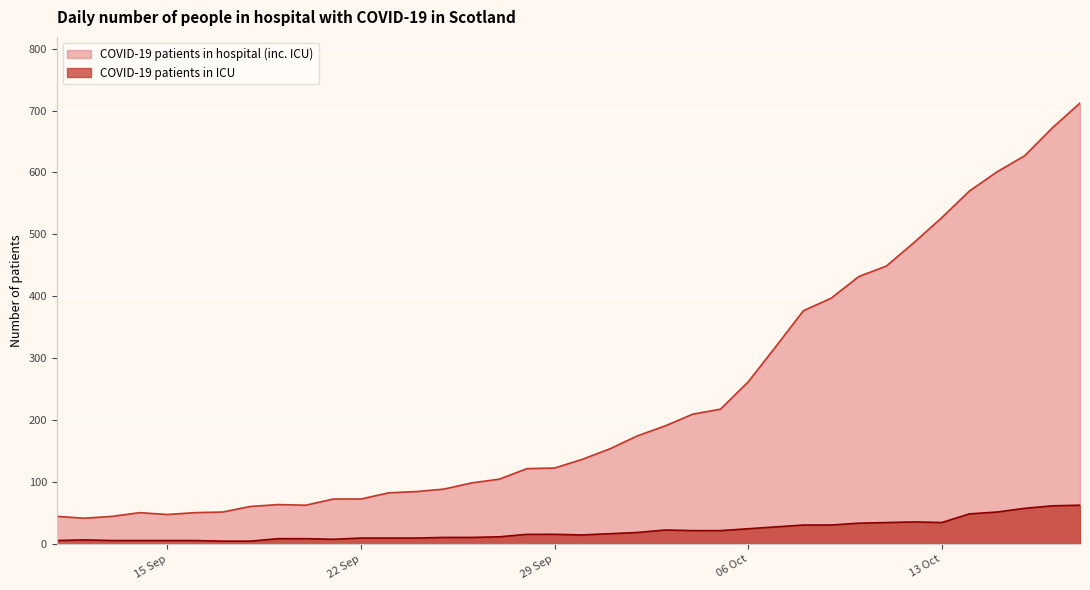

Which label corresponds to the largest value in the chart?

2020-10-18